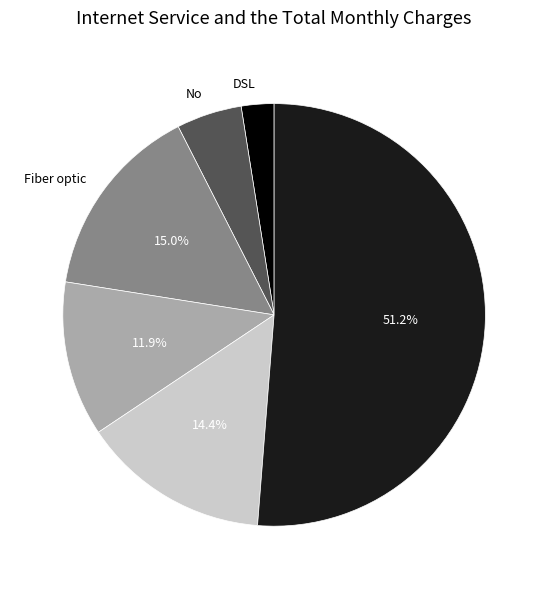

To the nearest percent, what is the average slice percentage?

17%